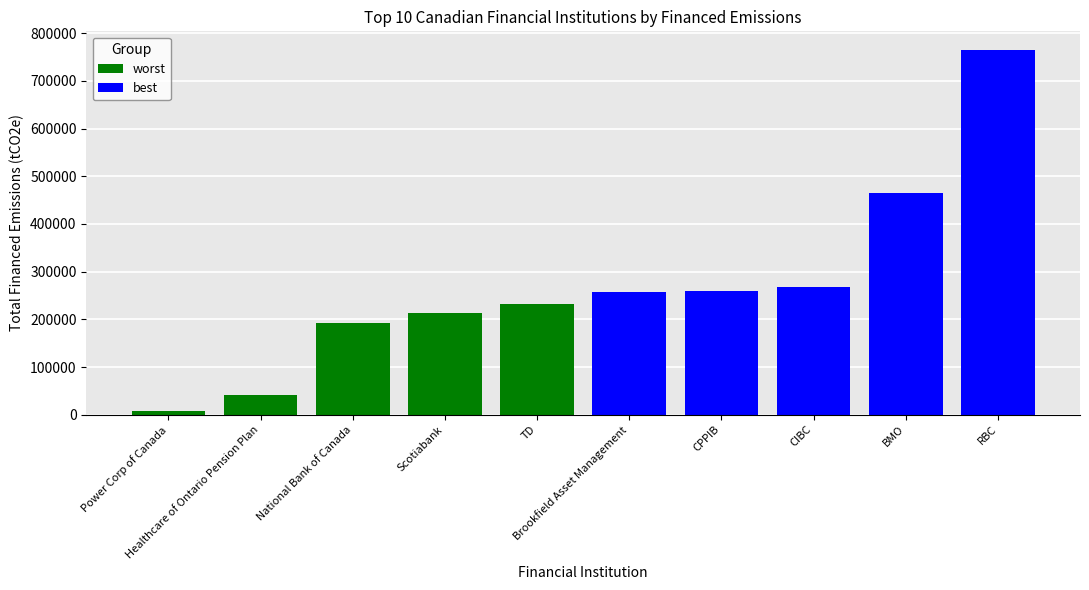

List the series in order of their overall mean, highest first.

best, worst